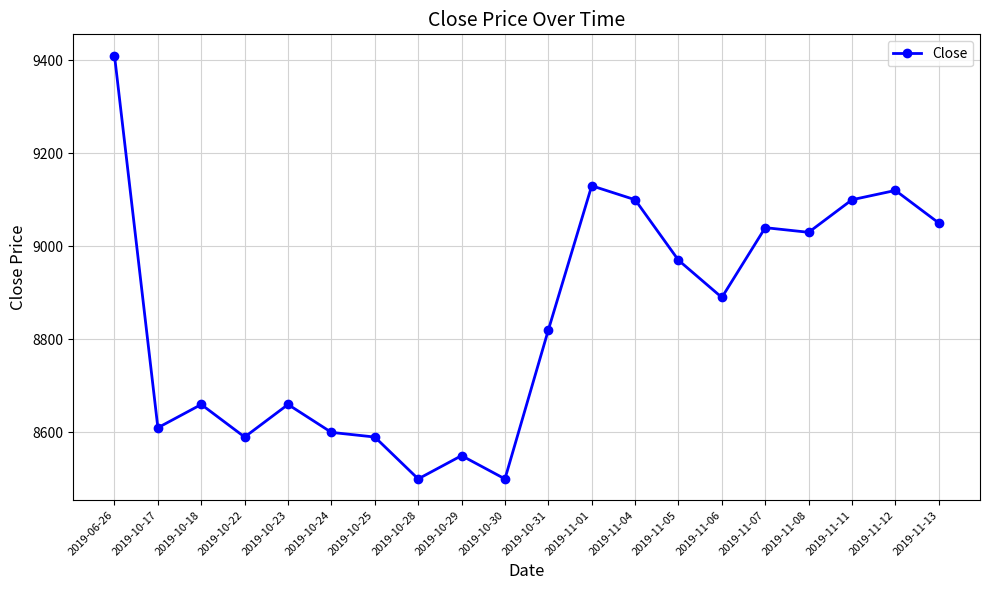

Does the chart have visible grid lines?

Yes